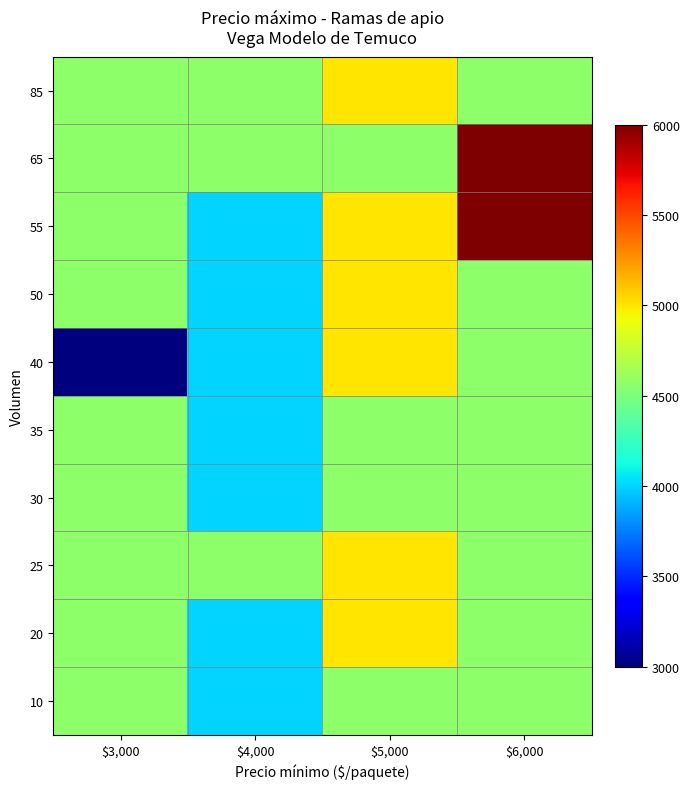

Reading left to right, list all the values displayed in this chart.

10: $3,000=4562.5	$4,000=4000.0	$5,000=4562.5	$6,000=4562.5
20: $3,000=4562.5	$4,000=4000.0	$5,000=5000.0	$6,000=4562.5
25: $3,000=4562.5	$4,000=4562.5	$5,000=5000.0	$6,000=4562.5
30: $3,000=4562.5	$4,000=4000.0	$5,000=4562.5	$6,000=4562.5
35: $3,000=4562.5	$4,000=4000.0	$5,000=4562.5	$6,000=4562.5
40: $3,000=3000.0	$4,000=4000.0	$5,000=5000.0	$6,000=4562.5
50: $3,000=4562.5	$4,000=4000.0	$5,000=5000.0	$6,000=4562.5
55: $3,000=4562.5	$4,000=4000.0	$5,000=5000.0	$6,000=6000.0
65: $3,000=4562.5	$4,000=4562.5	$5,000=4562.5	$6,000=6000.0
85: $3,000=4562.5	$4,000=4562.5	$5,000=5000.0	$6,000=4562.5